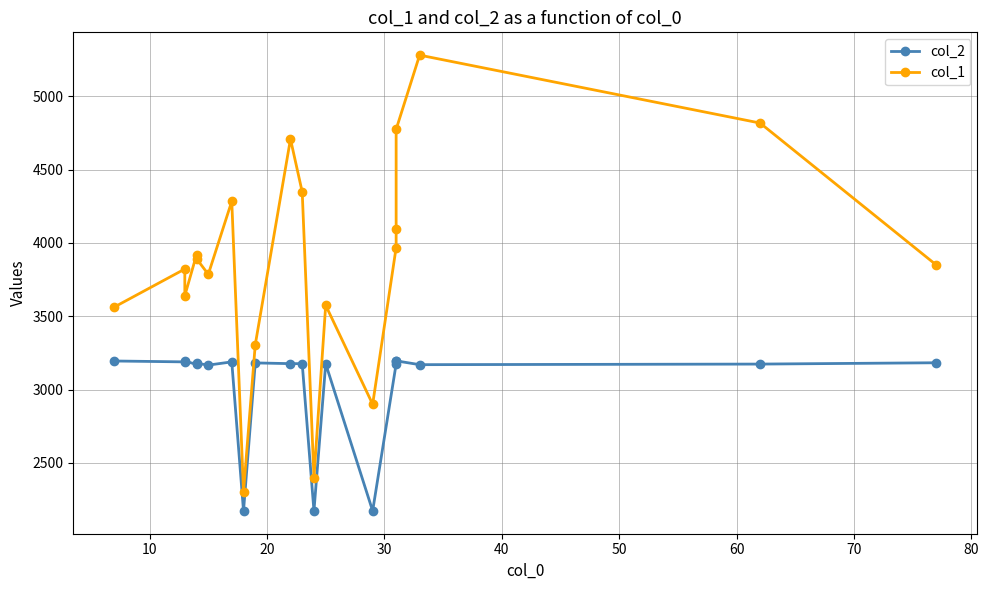

How many data points in col_1 are less than 3892?

10